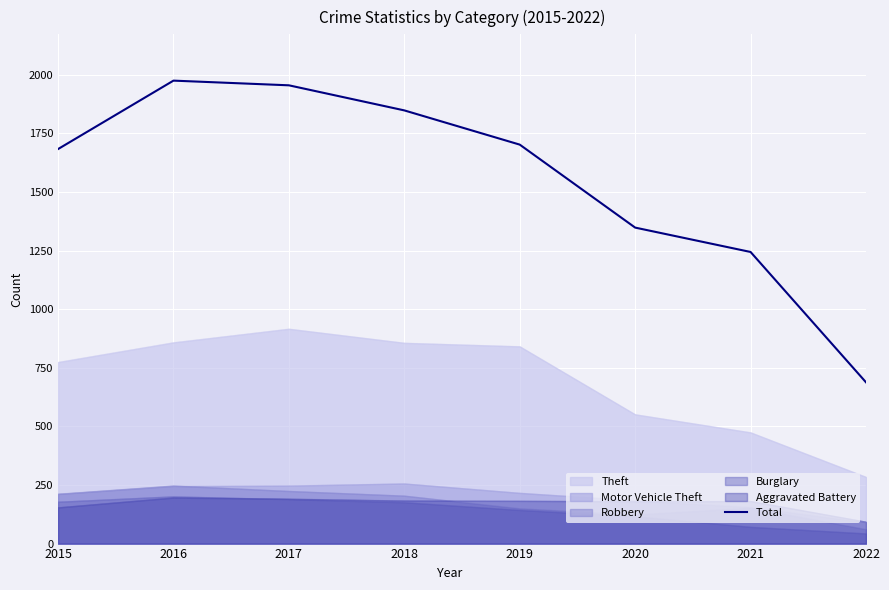

Rank the categories by value from highest to lowest.

2016, 2017, 2018, 2019, 2015, 2020, 2021, 2022